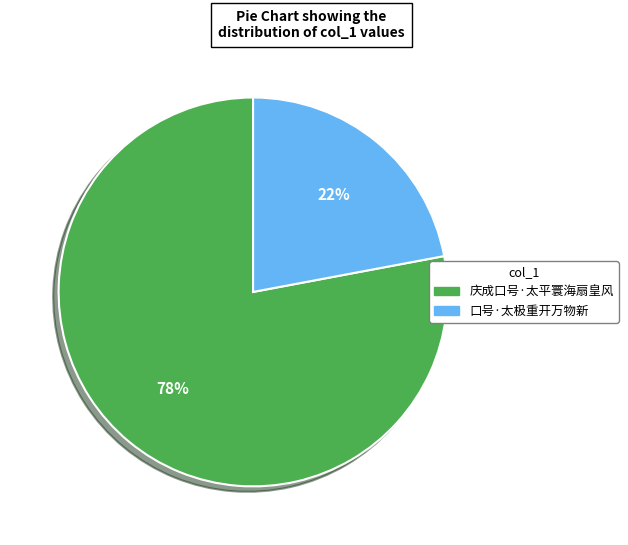

Combined, do 口号·太极重开万物新 and 庆成口号·太平寰海扇皇风 account for over 50%?

Yes